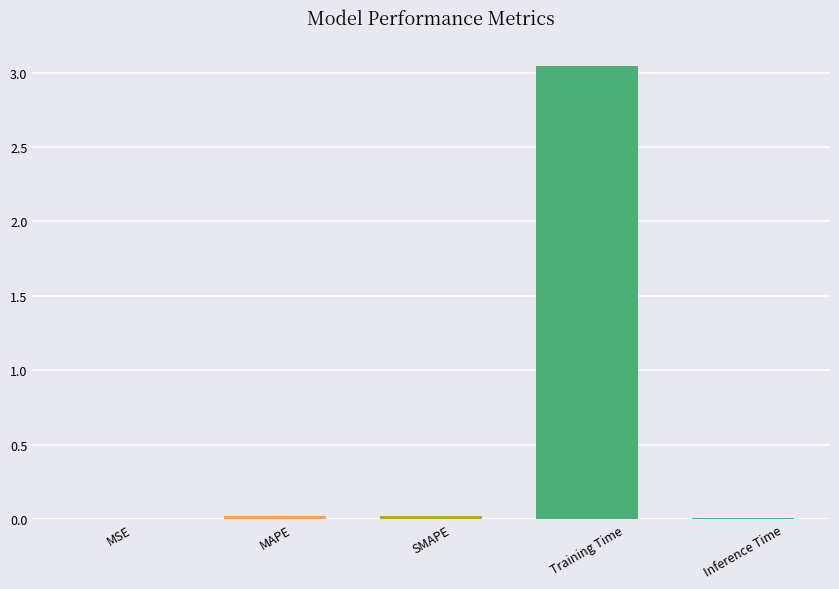

What is the change in value from MSE to Training Time?

+3.0